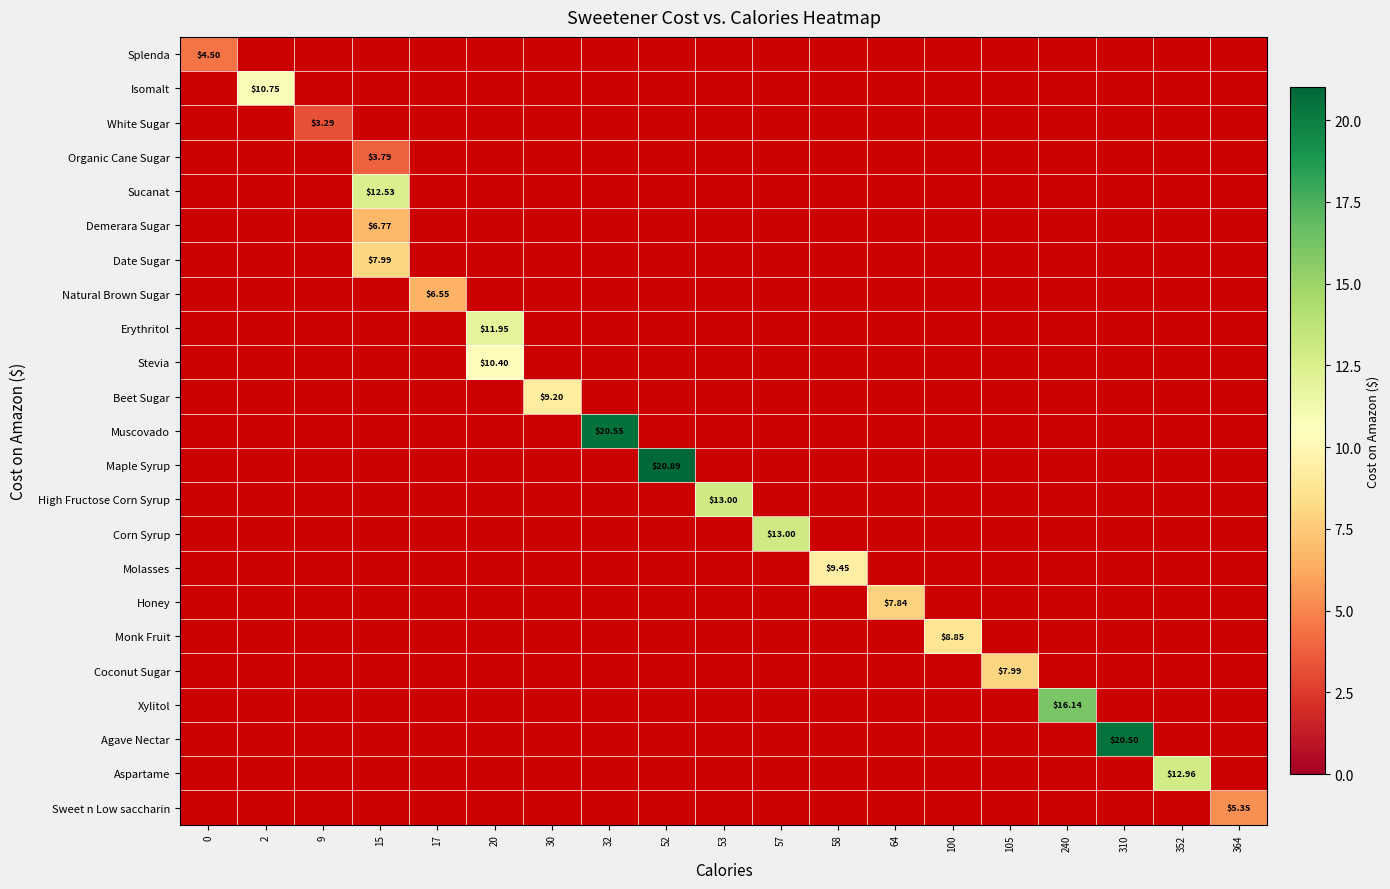

At how many categories does at least one series exceed 11?

9